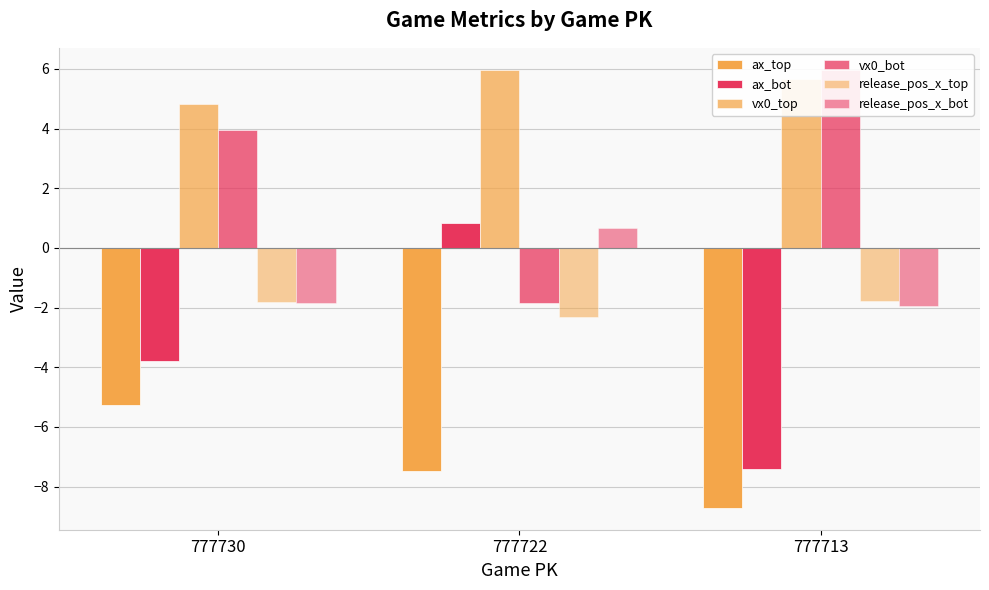

How many series are shown in this chart?

6